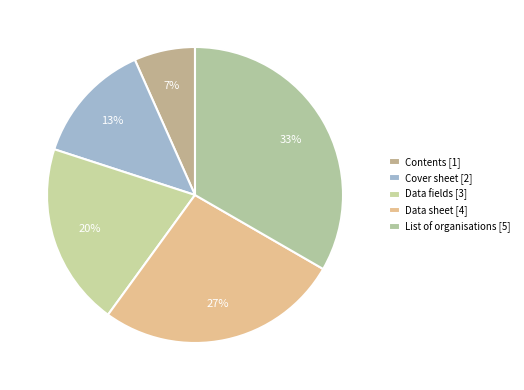

How many slices are in this pie chart?

5